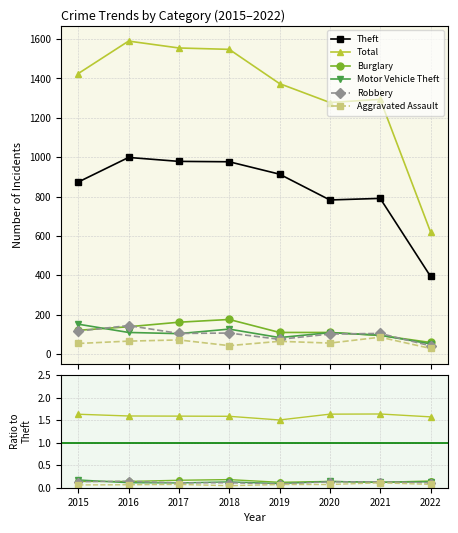

Is it true that Theft equals 395.0 at 2022?

True